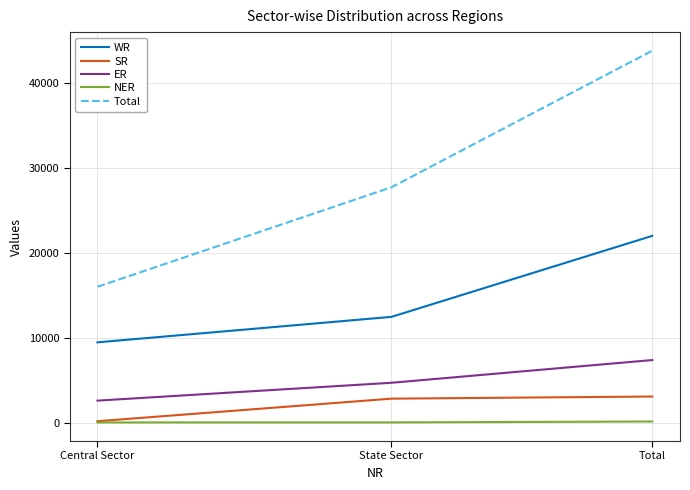

The value of WR at Central Sector is 2482. True or false?

False